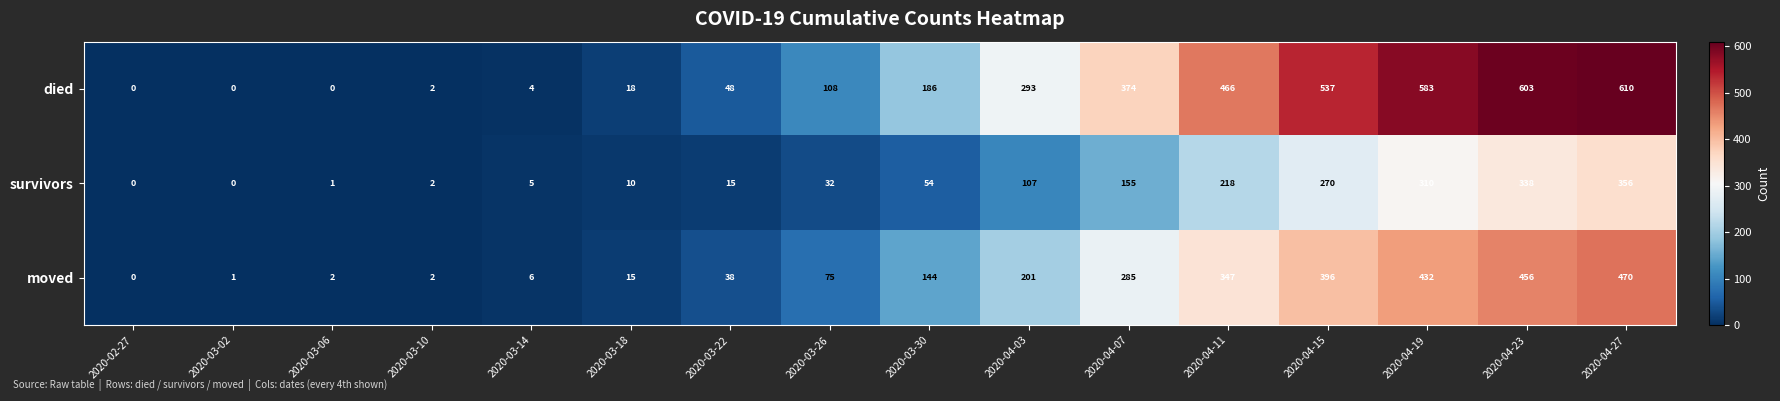

Count the number of categories in the chart.

16